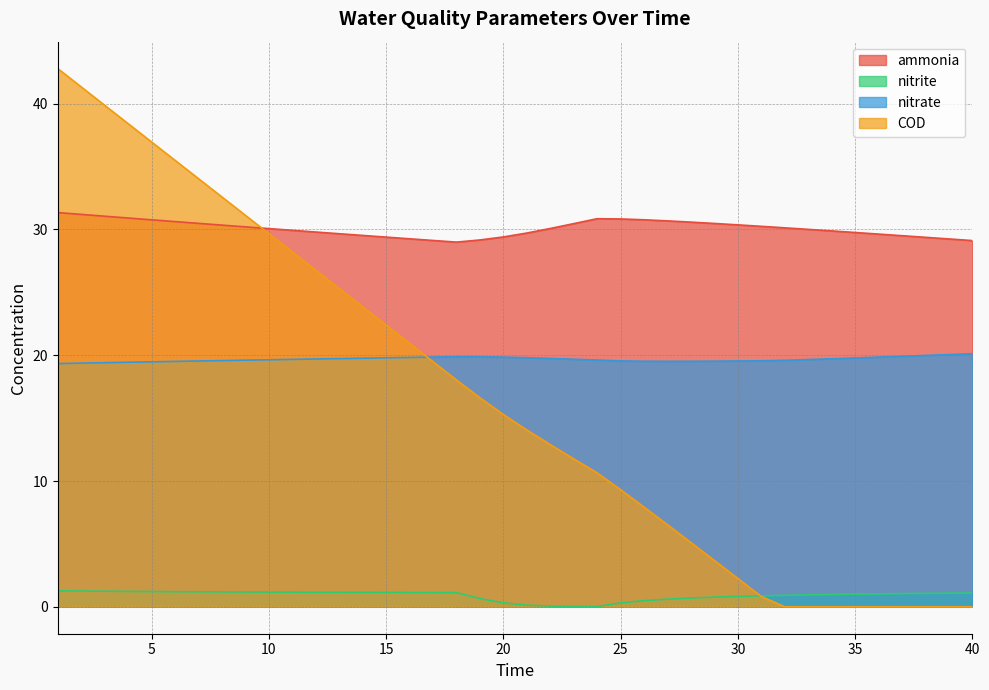

Rank the series by their maximum value, from lowest to highest.

nitrite, nitrate, ammonia, COD